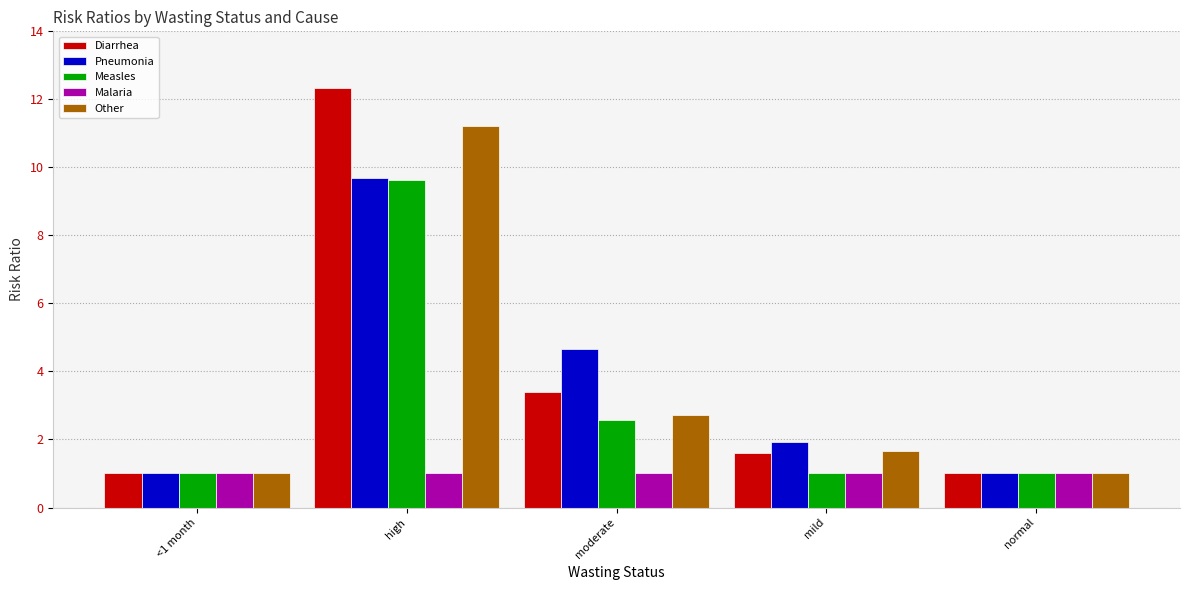

Which series changed the most between high and normal?

Diarrhea